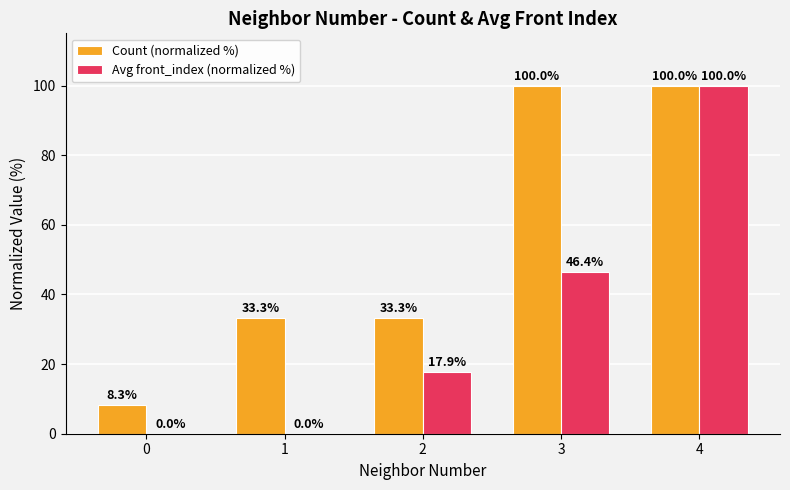

What is the sum of the Avg front_index (normalized %) values at 1 and 4?

100.0